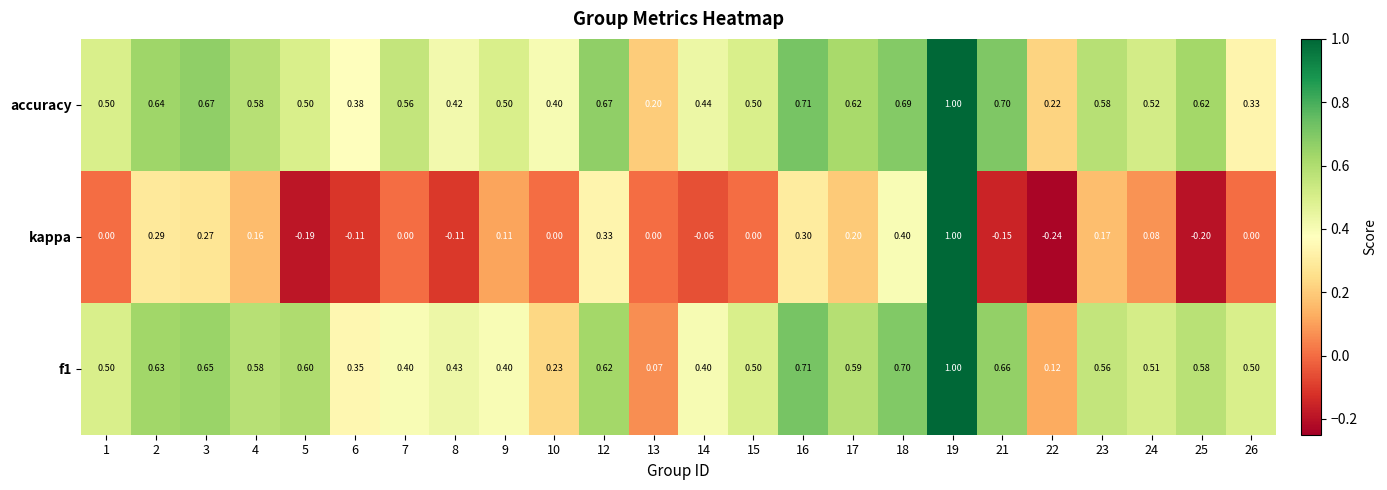

Between 14 and 23, which series saw the biggest shift?

kappa